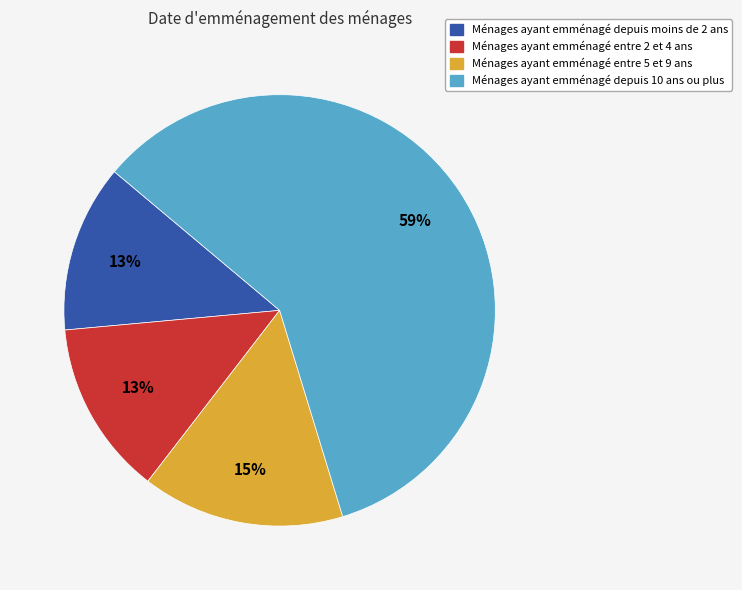

To the nearest percent, what is the average slice percentage?

25%